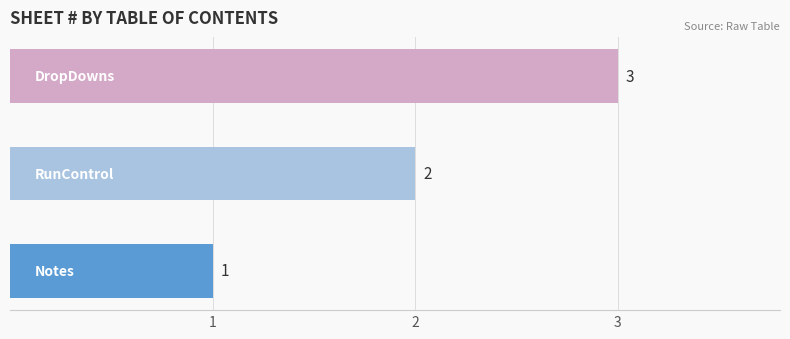

What is the sum of all values?

6